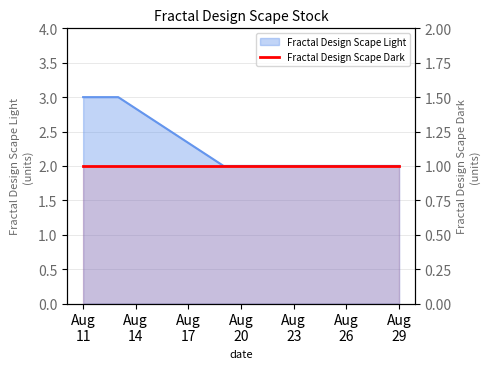

How many categories are shown in the chart?

9